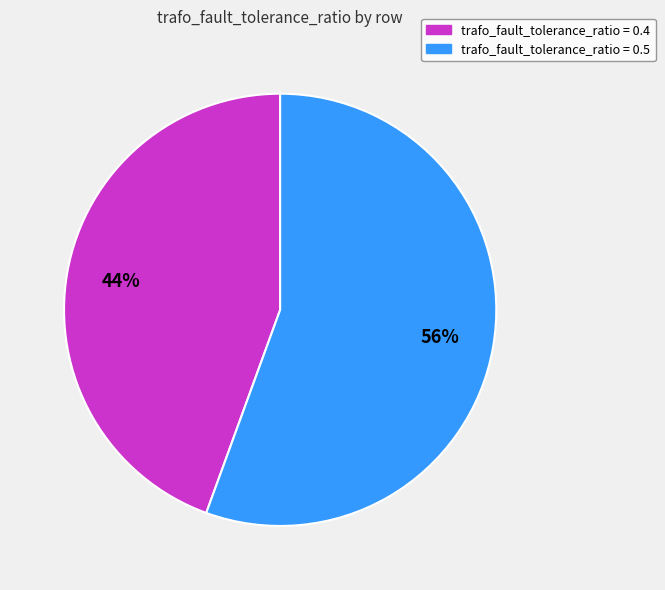

To the nearest percent, what is the average slice percentage?

50%